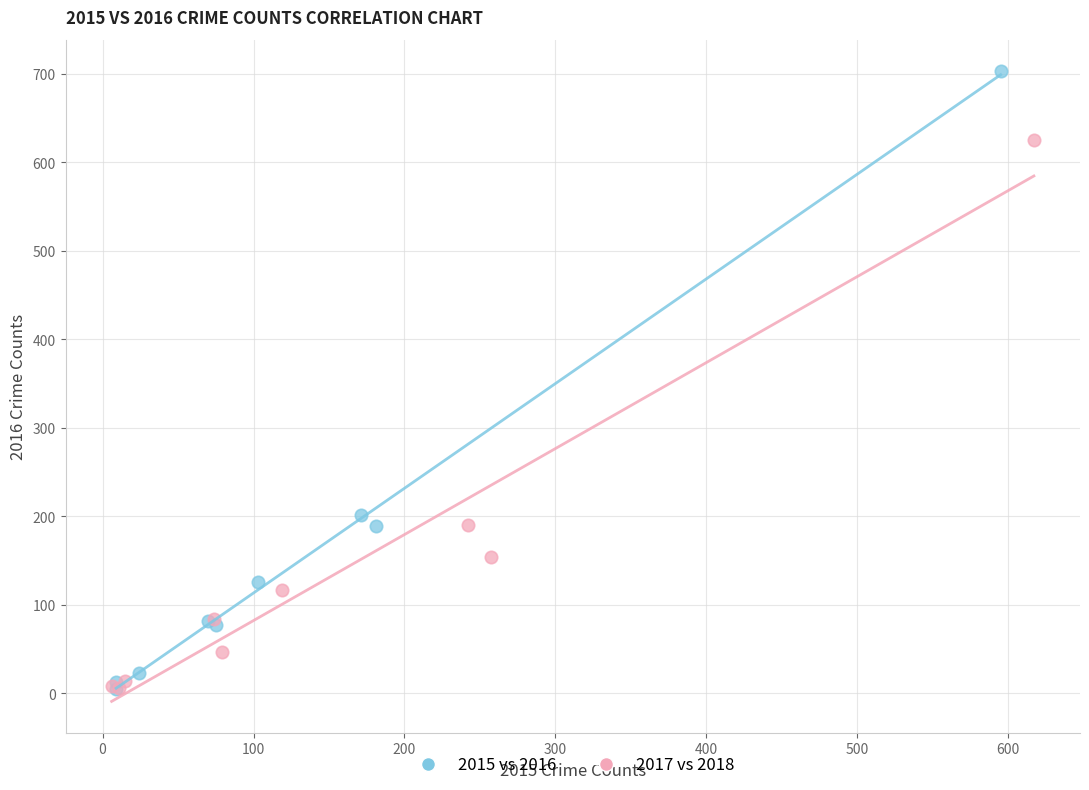

Which series has the widest spread of Y values?

2015 vs 2016